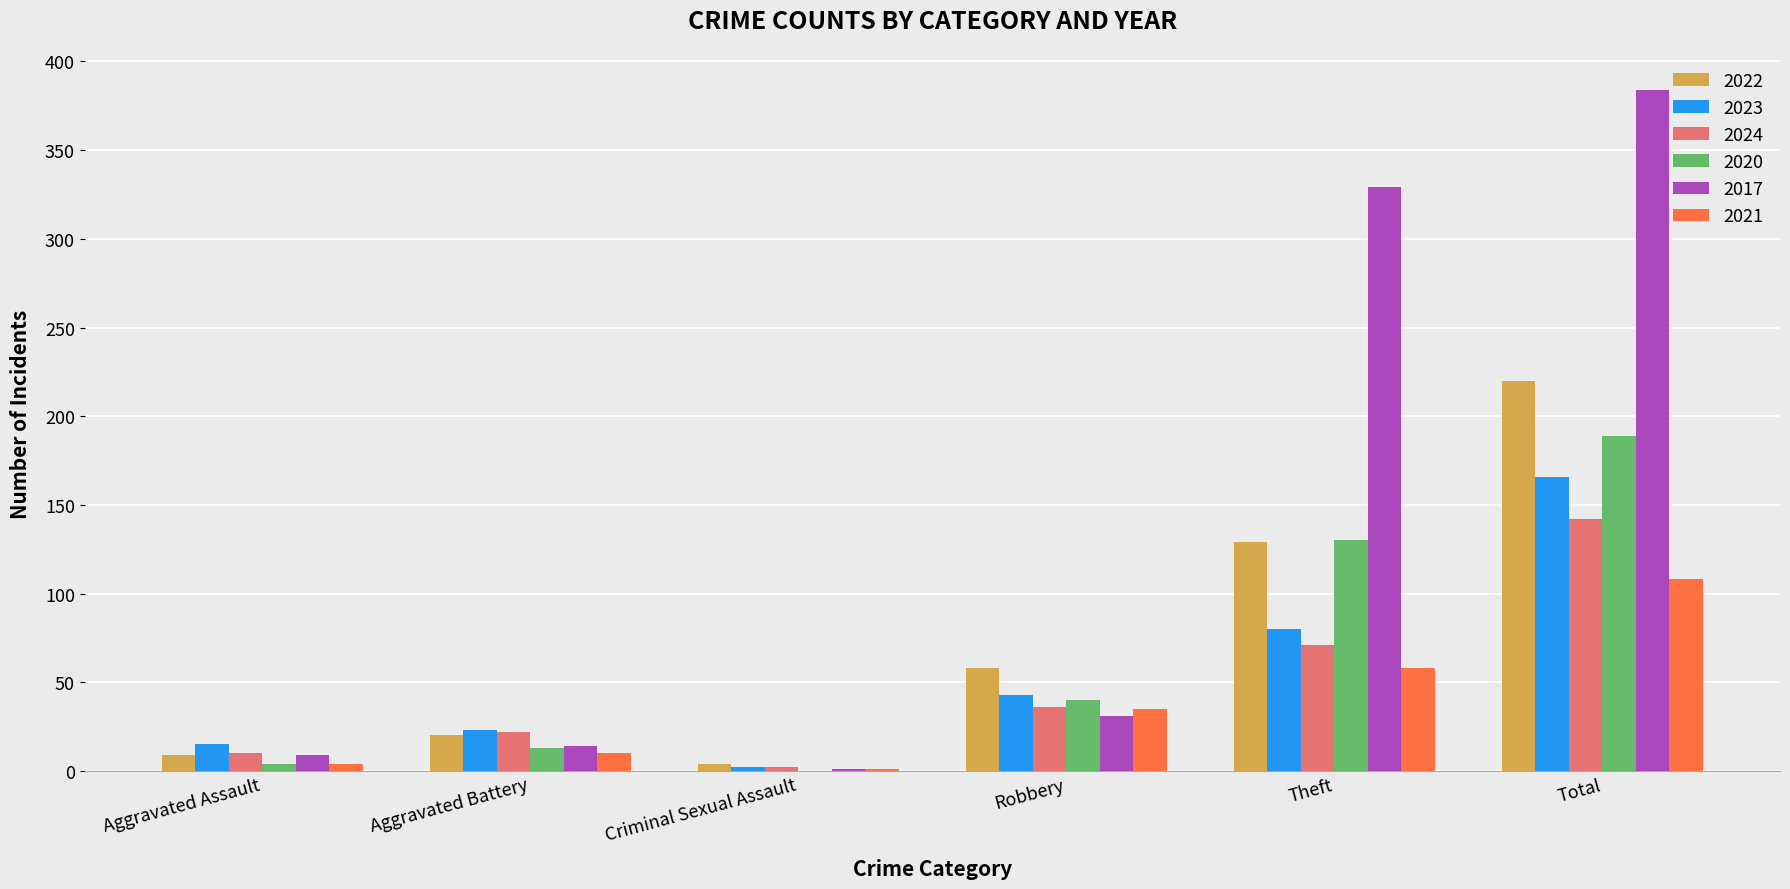

Which series changed the most between Aggravated Battery and Robbery?

2022